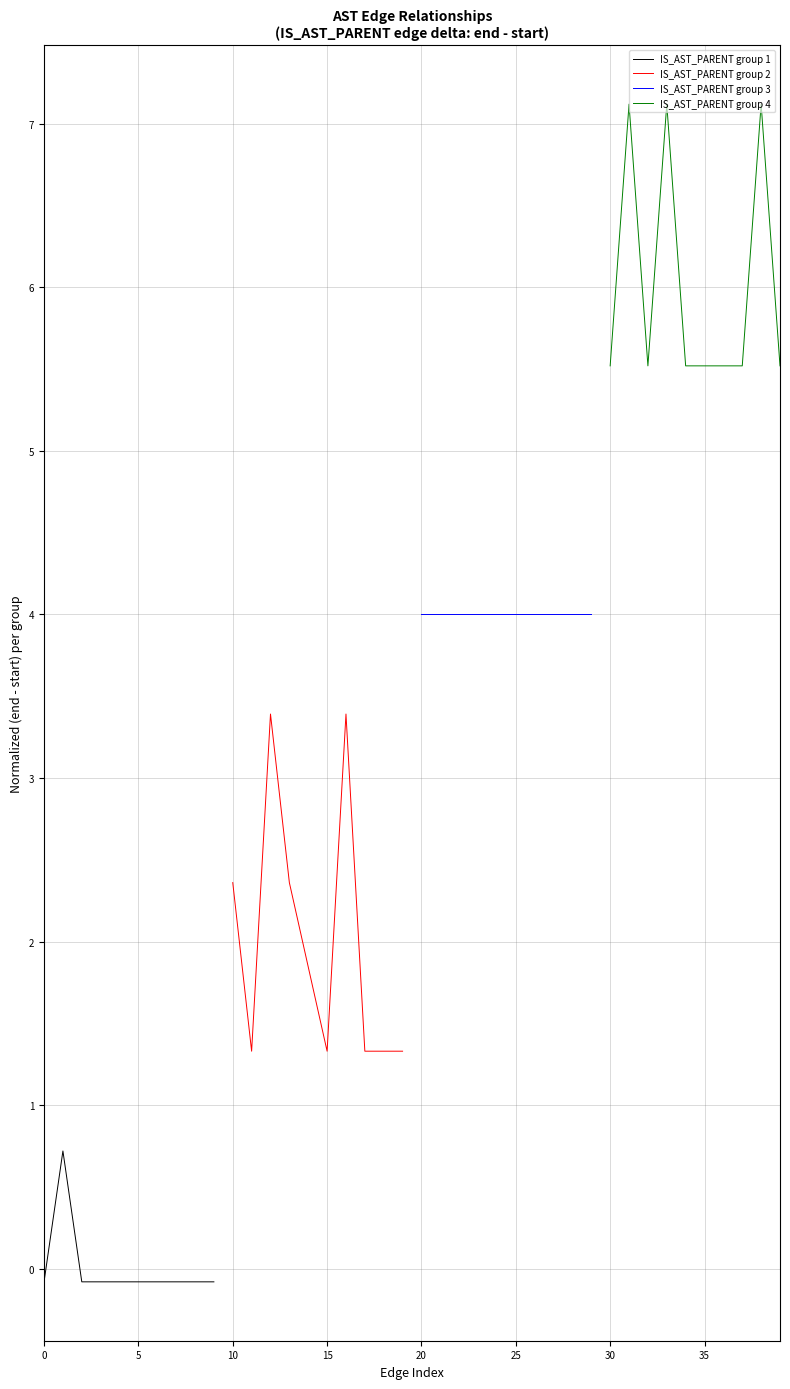

What is the sum of all IS_AST_PARENT group 2 values?

20.0